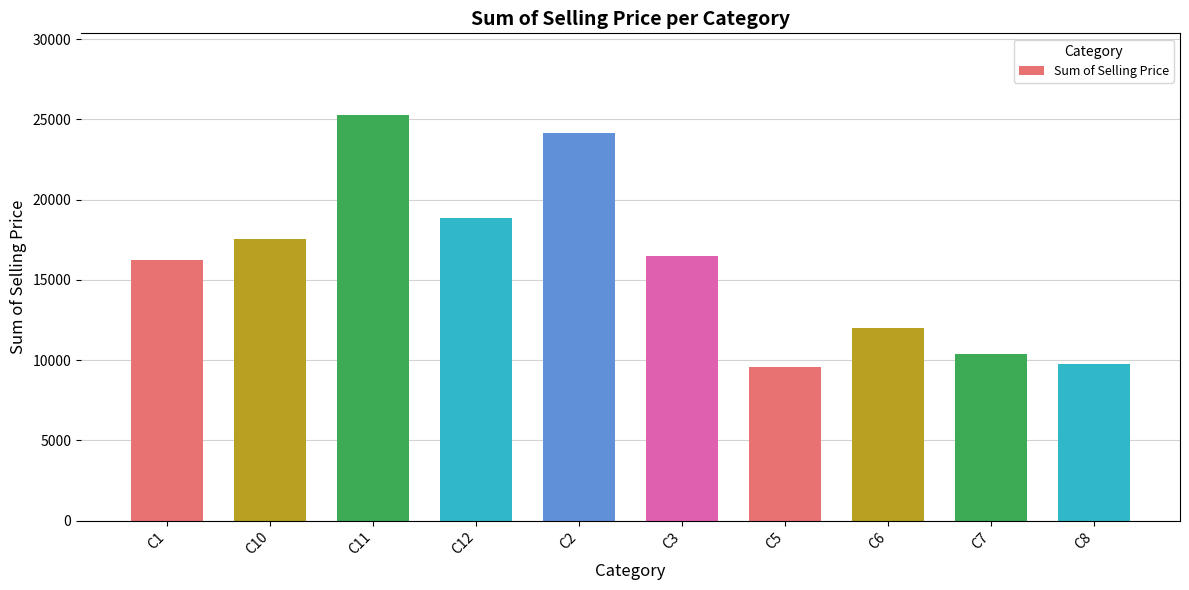

Which has a higher value, C5 or C1?

C1